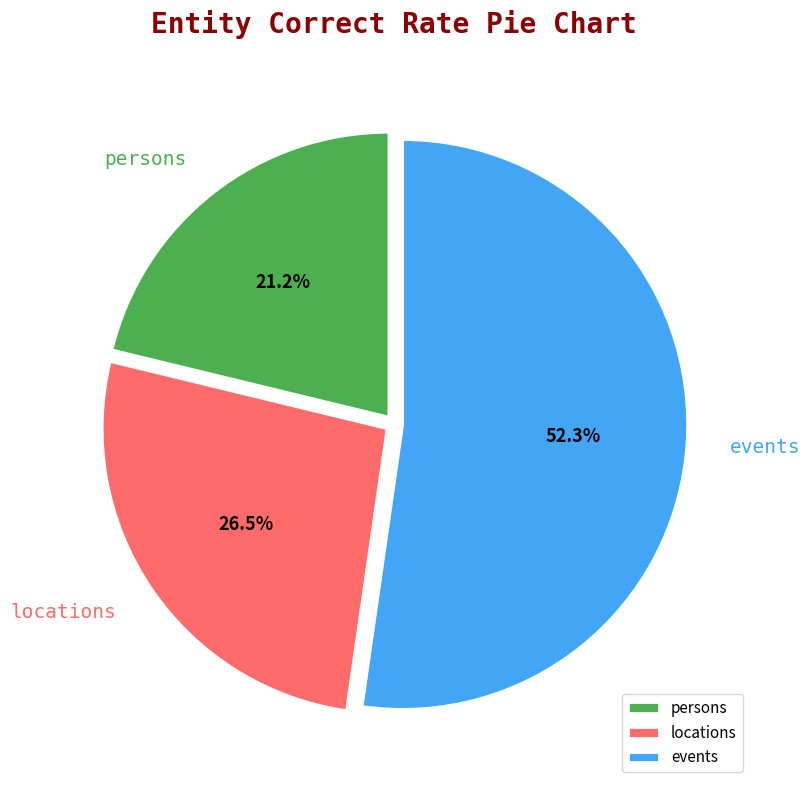

What percentage is NOT represented by events?

47.7%